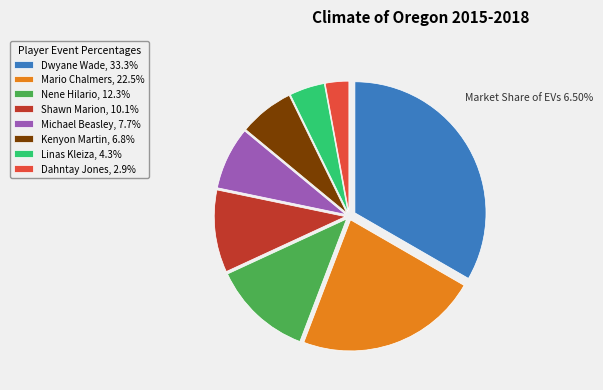

Is the sum of Nene Hilario and Dahntay Jones greater than half?

No